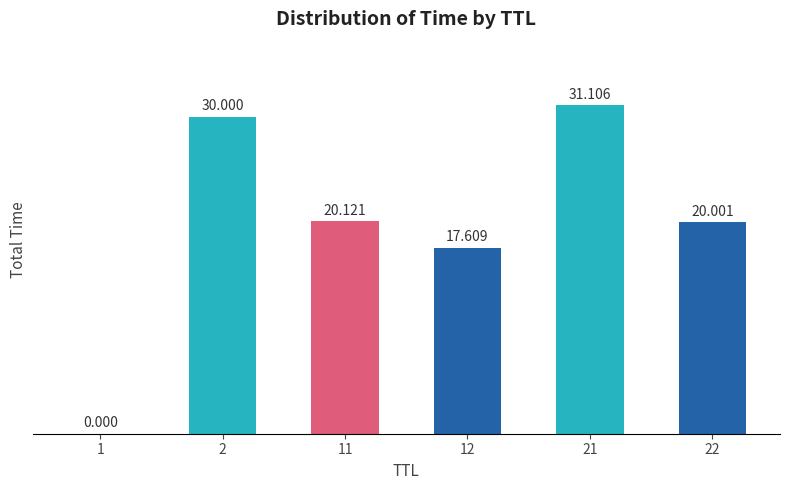

Is it true that the value at 22 is 29.5?

False